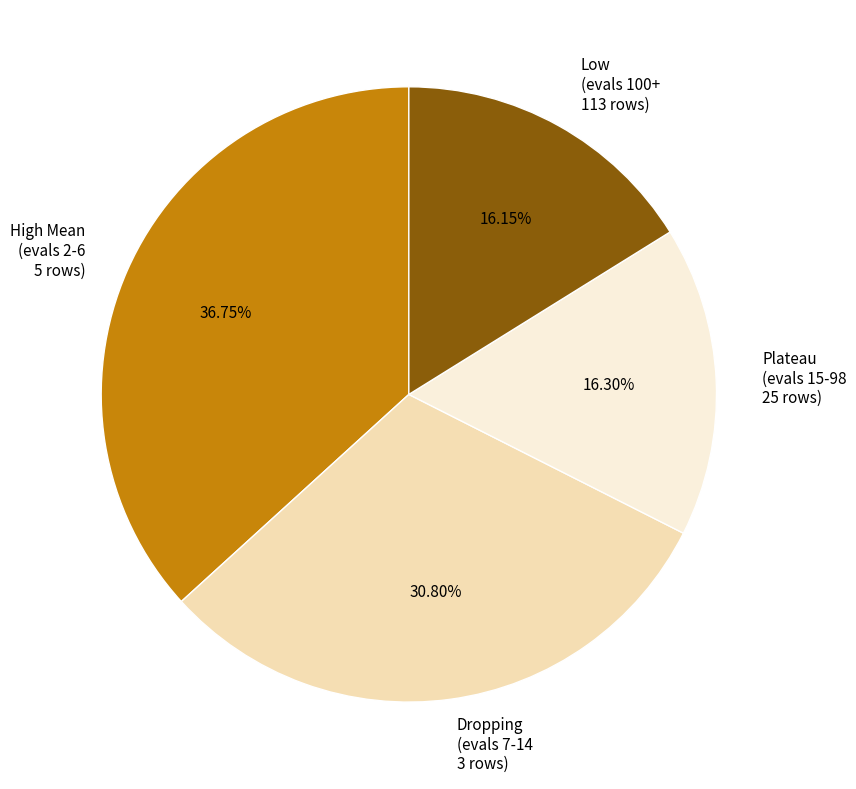

Does Low (evals 100+ 113 rows) account for over 50% of the chart?

No